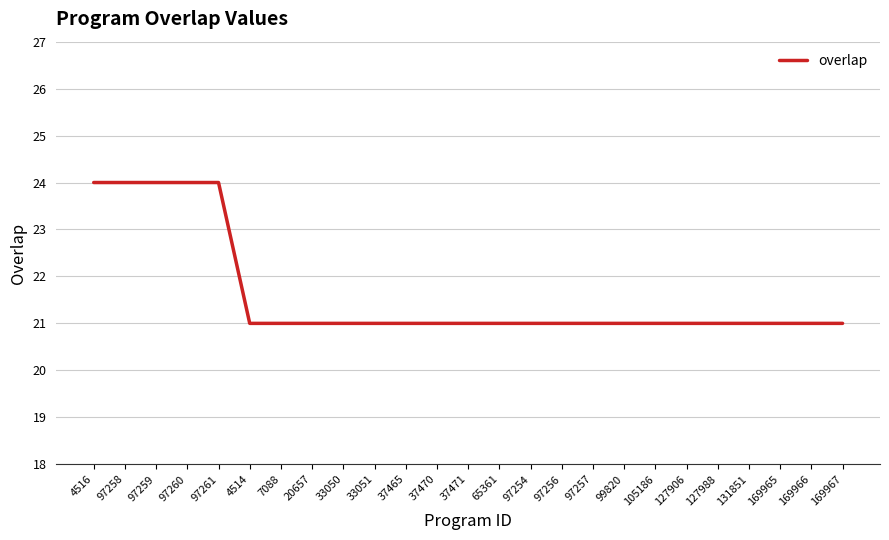

Reading right to left, transcribe all the data shown in this chart.

169967=21	169966=21	169965=21	131851=21	127988=21	127906=21	105186=21	99820=21	97257=21	97256=21	97254=21	65361=21	37471=21	37470=21	37465=21	33051=21	33050=21	20657=21	7088=21	4514=21	97261=24	97260=24	97259=24	97258=24	4516=24